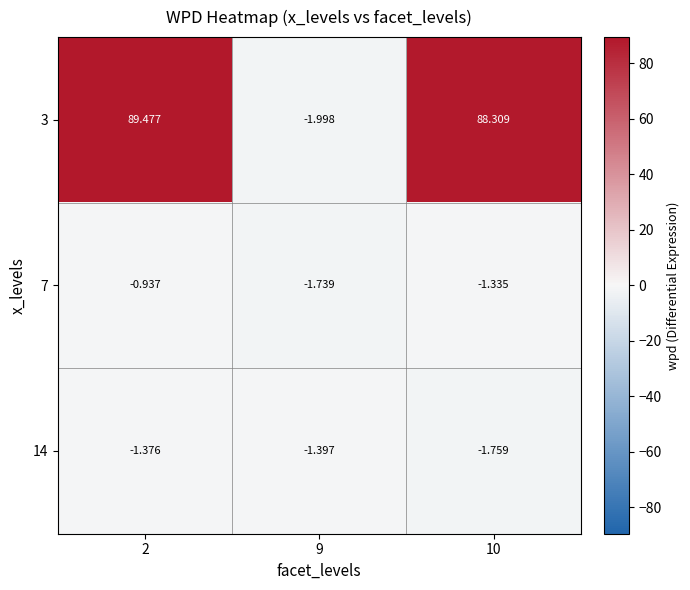

Is the value of 3 at 2 greater than the value of 14 at 10?

Yes